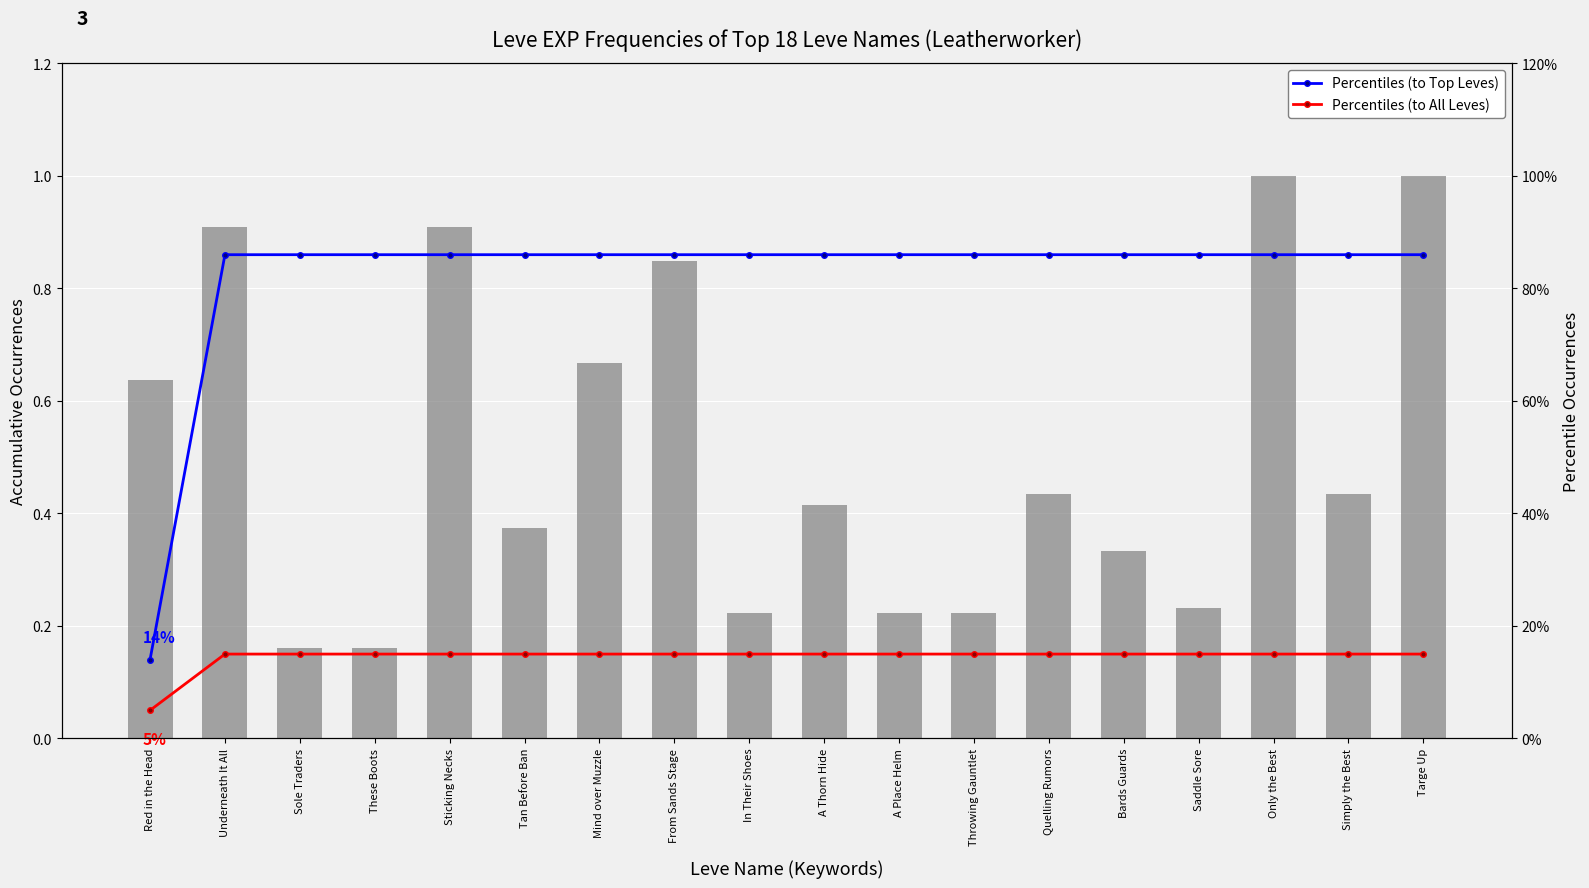

At how many categories does at least one series exceed 0?

18